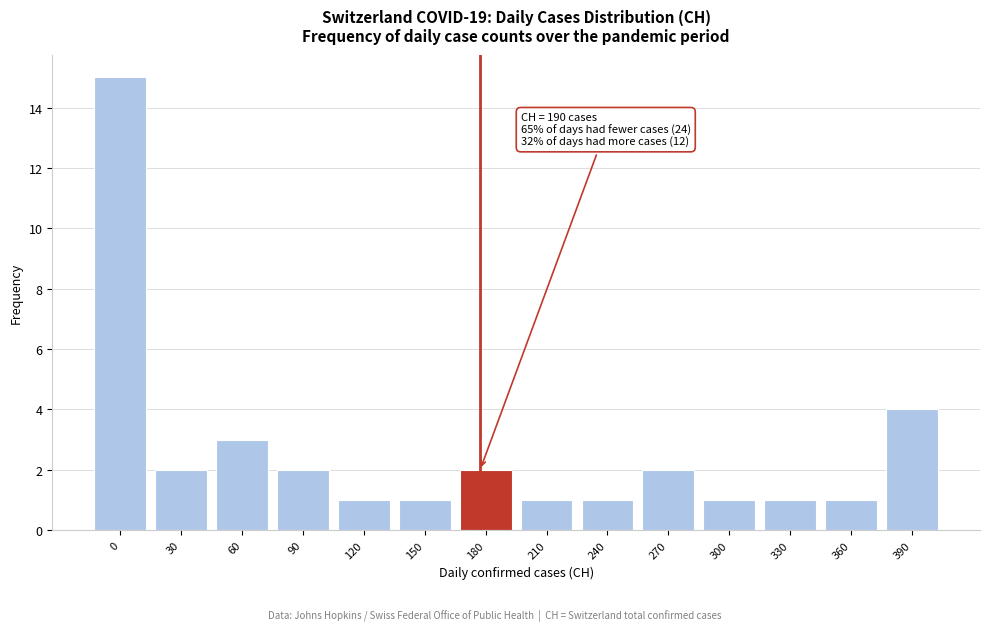

Reading left to right, list all the values displayed in this chart.

15	2	3	2	1	1	2	1	1	2	1	1	1	4